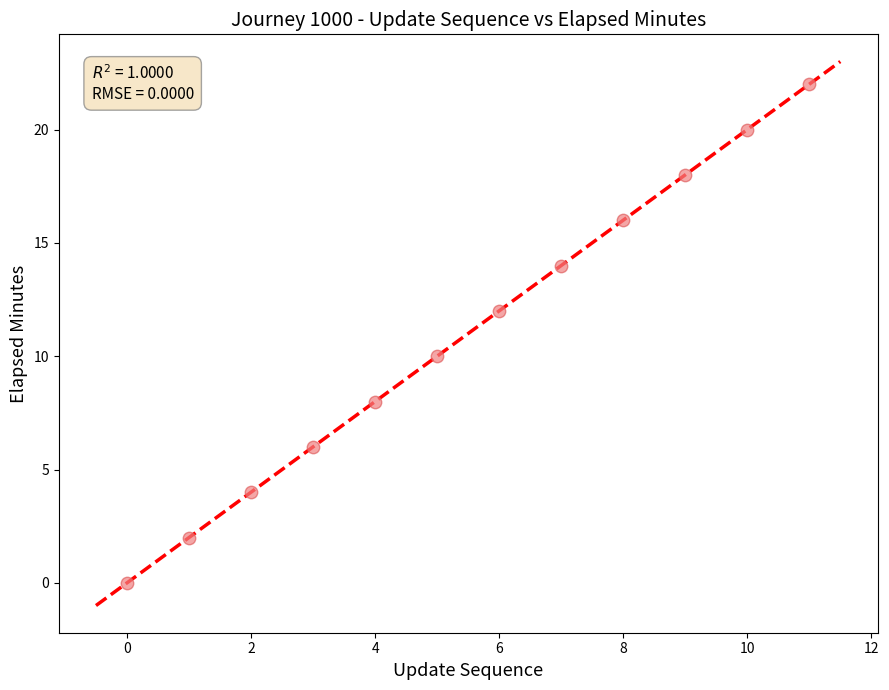

What is the average Y value?

11